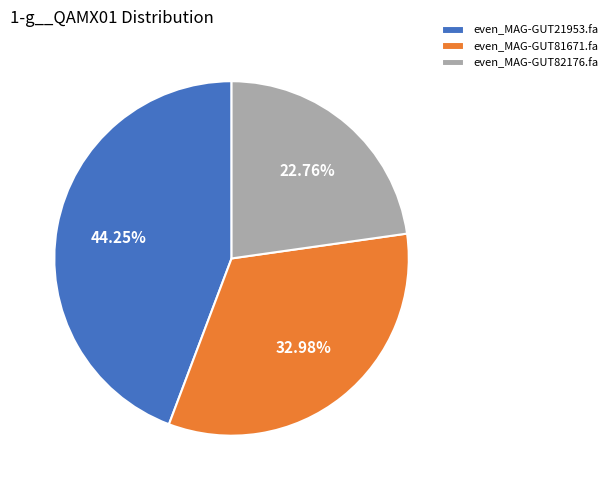

What is the ratio of the value at even_MAG-GUT82176.fa to the value at even_MAG-GUT81671.fa?

0.7